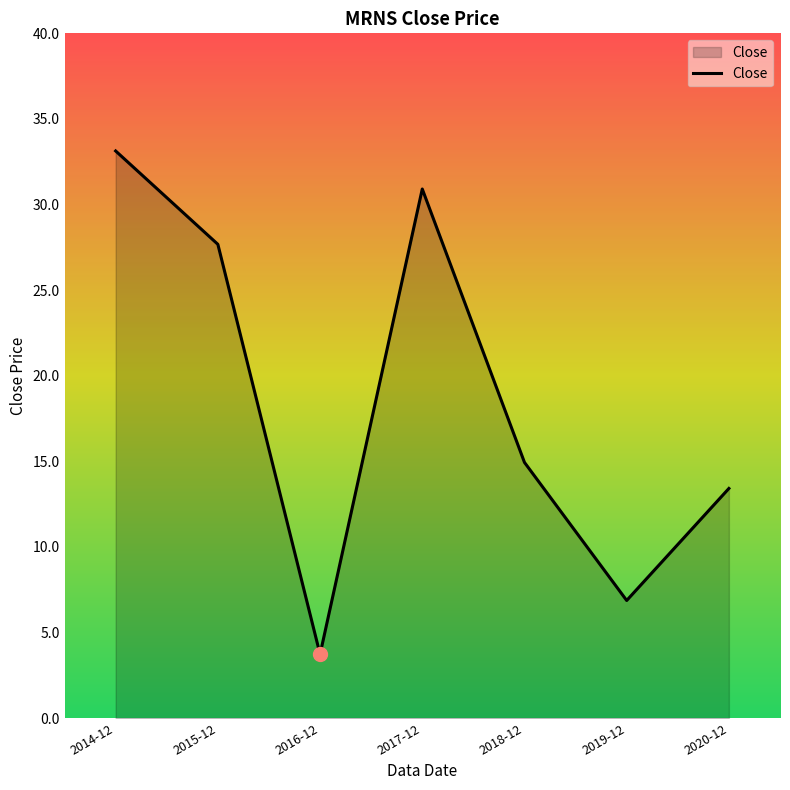

What is the maximum value shown in the chart?

33.1